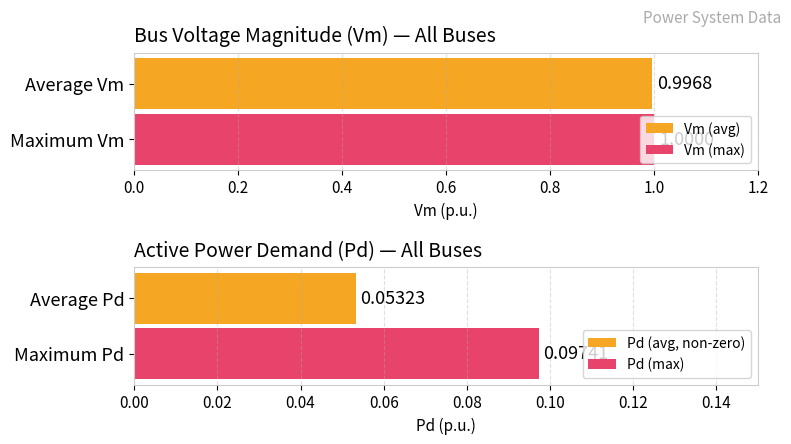

What is the difference between the highest and lowest values at 2?

0.9